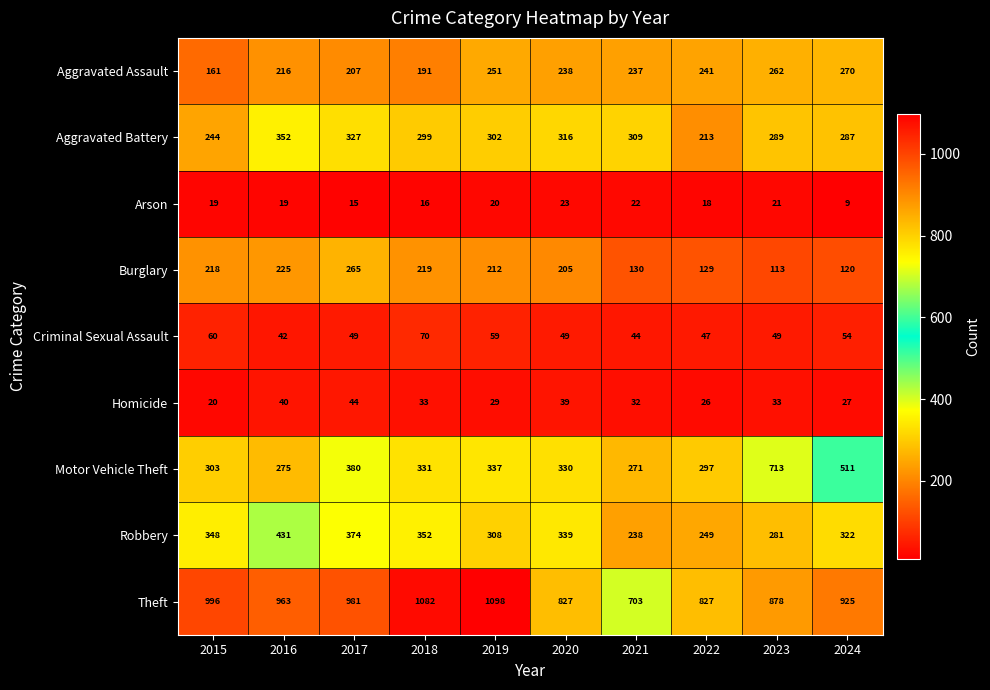

Is it true that Homicide equals 33 at 2023?

True